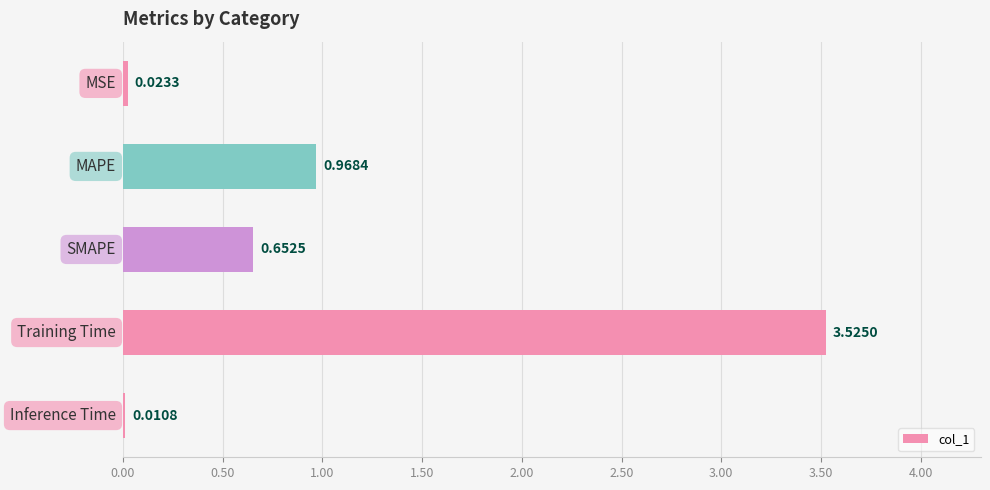

How many bars are there in total?

5